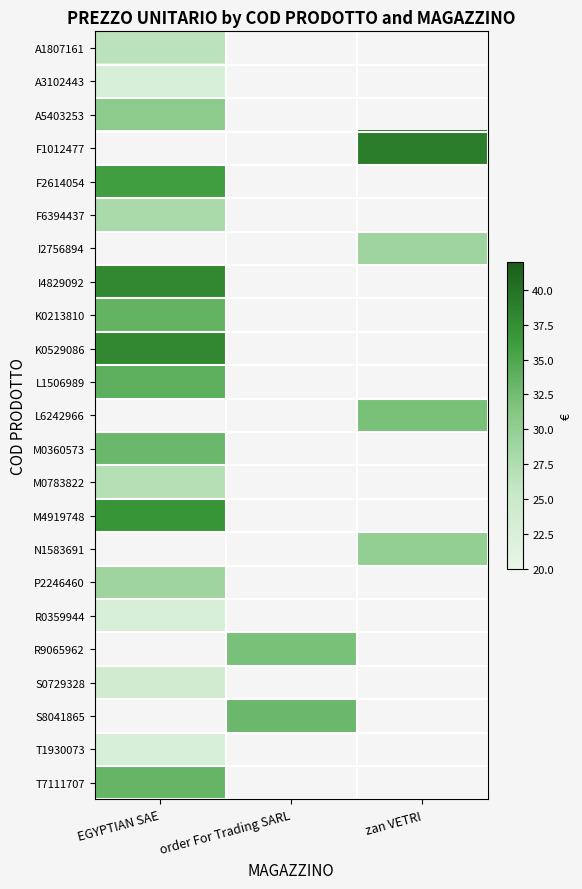

Which has a higher value, order For Trading SARL or EGYPTIAN SAE?

EGYPTIAN SAE